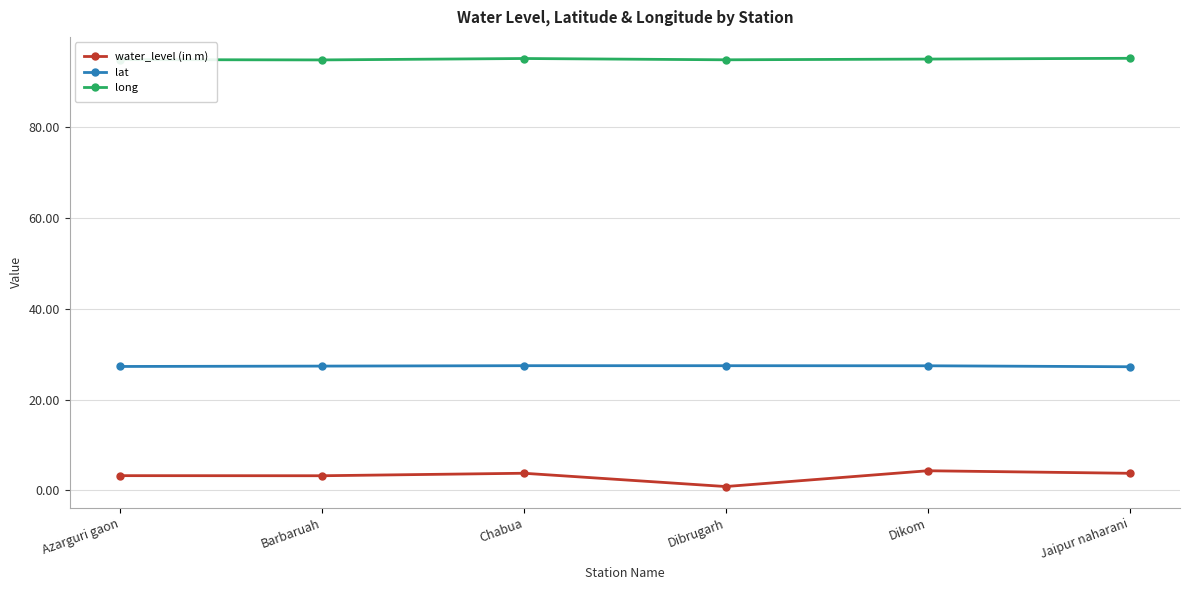

What are all the series names shown in the legend?

water_level (in m), lat, long